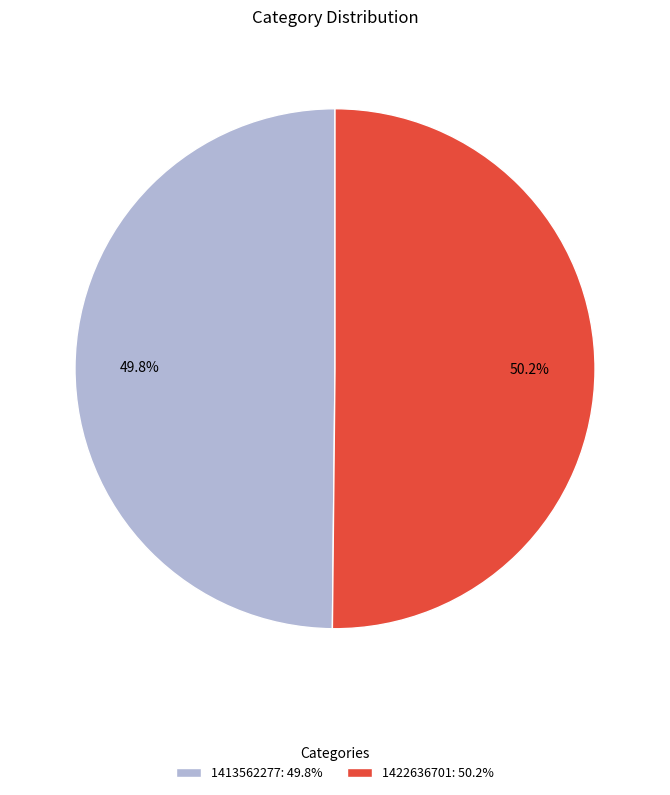

To the nearest percent, what portion does 1422636701 represent?

50%